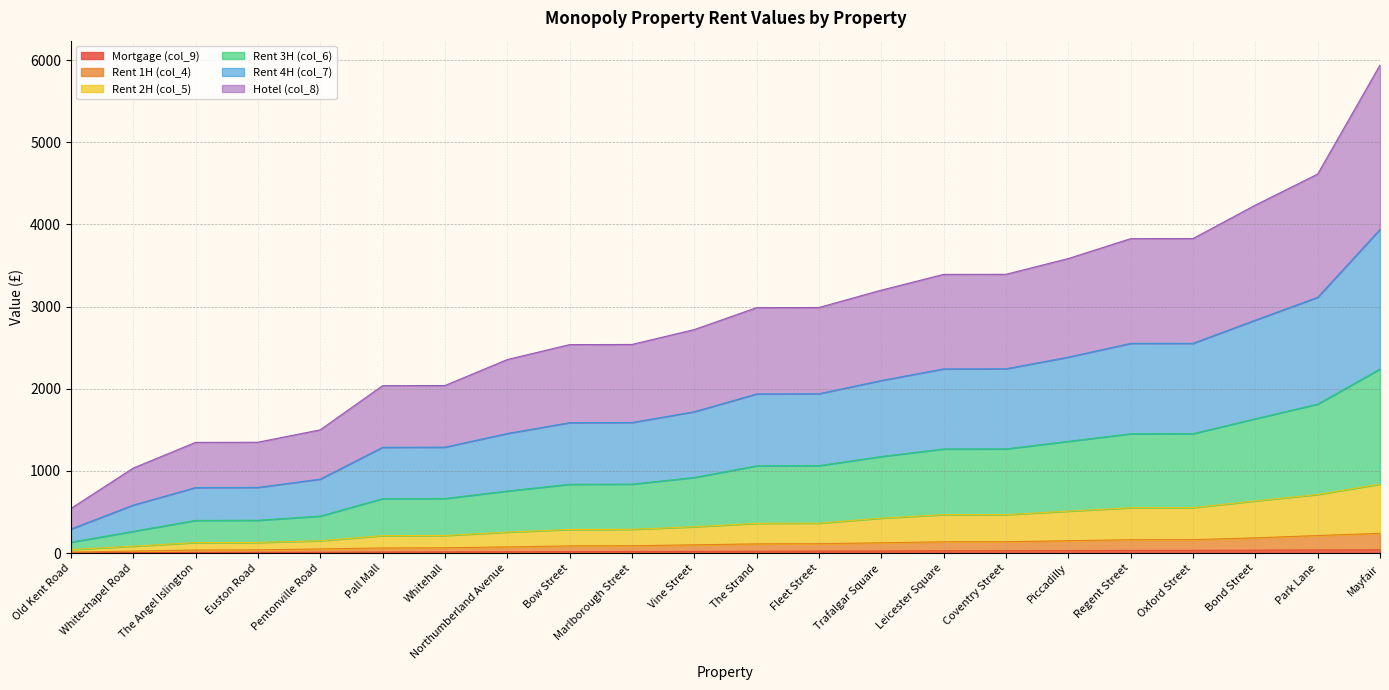

What is the value of the Hotel (col_8) point at the 11th from the left?

920